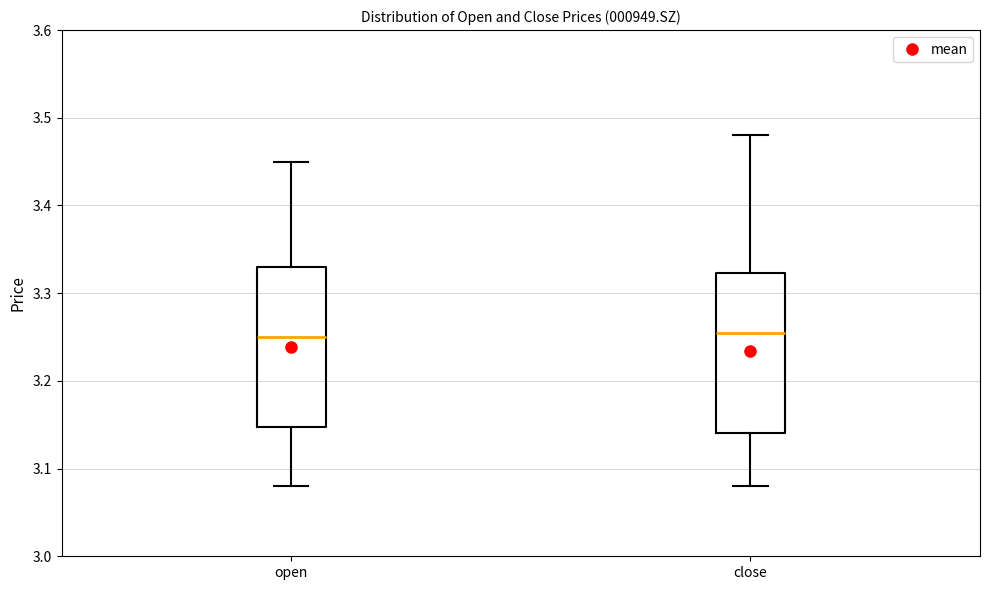

Reading left to right, read every box against the y-axis: the position of its median line, the range the box covers, and the ends of its whiskers. The values are not printed on the chart, so give them approximately, as read against the axis.

open: median 3.25, box 3.15 to 3.33, whiskers 3.08 to 3.45
close: median 3.26, box 3.14 to 3.32, whiskers 3.08 to 3.48